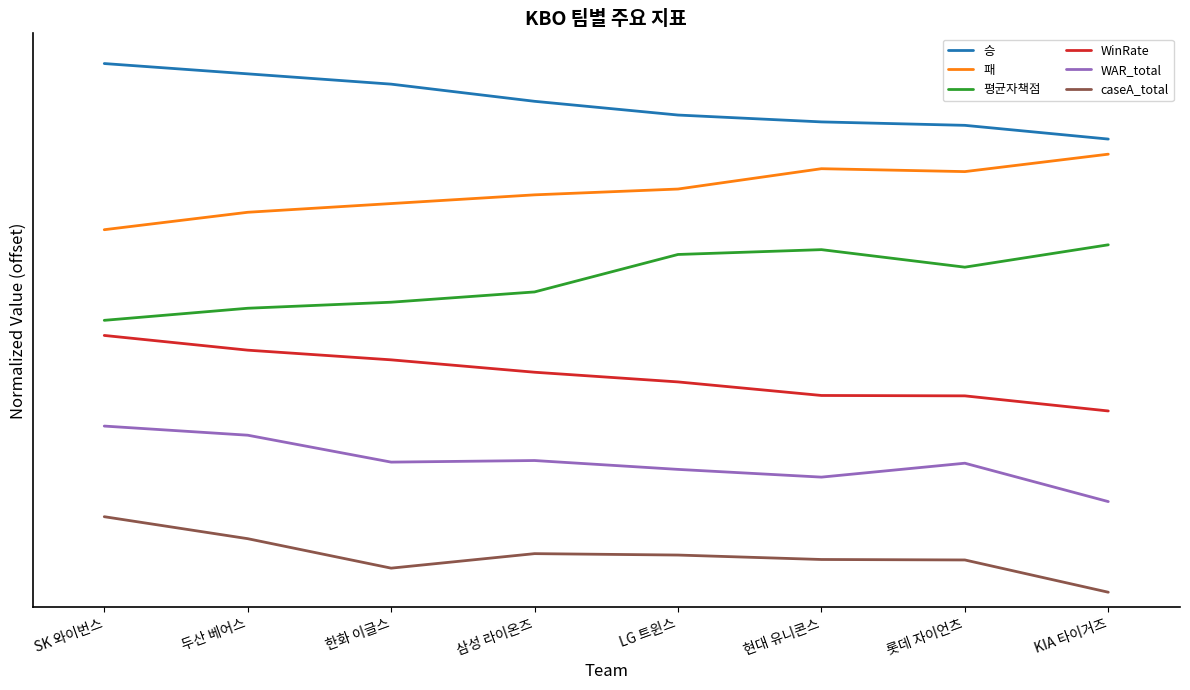

What is the value of the 승 point at the 5th from the left?

6.3